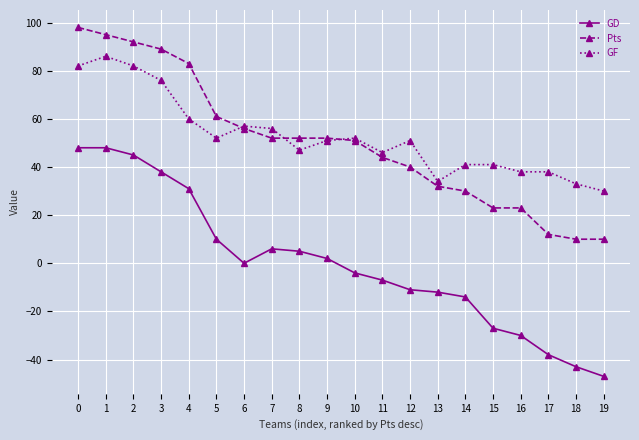

Reading left to right, list all the values displayed in this chart.

GD: 48	48	45	38	31	10	0	6	5	2	-4	-7	-11	-12	-14	-27	-30	-38	-43	-47
Pts: 98	95	92	89	83	61	56	52	52	52	51	44	40	32	30	23	23	12	10	10
GF: 82	86	82	76	60	52	57	56	47	51	52	46	51	34	41	41	38	38	33	30